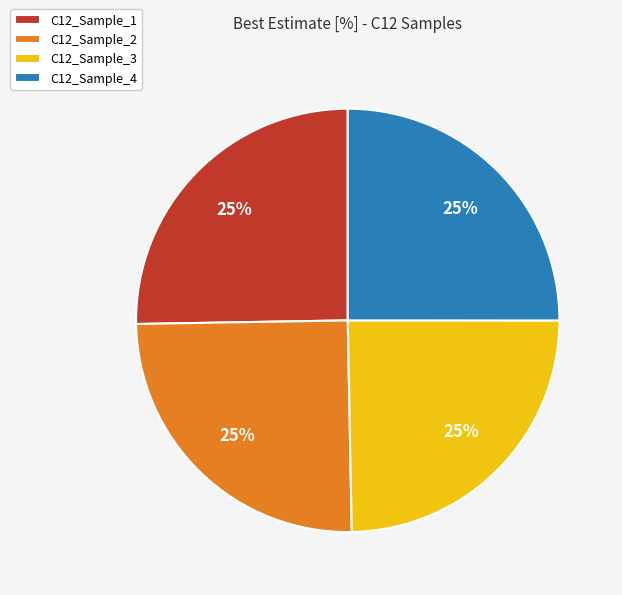

Is there a majority slice in this chart?

No